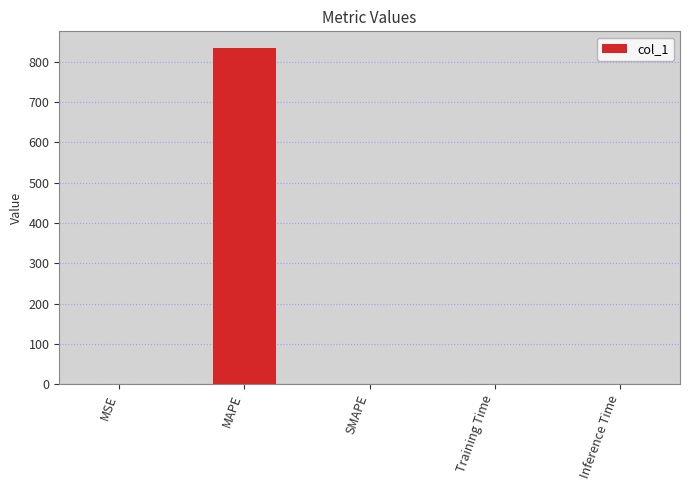

Are the bars grouped side by side (vs. stacked)?

No